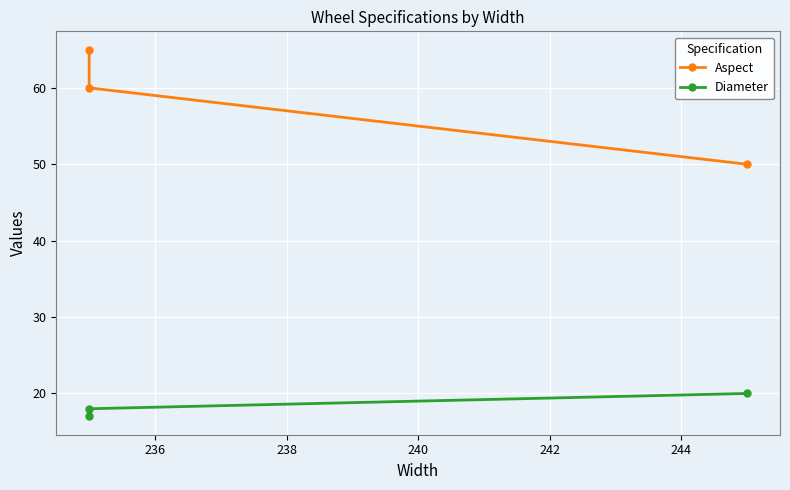

The value of Diameter at 236 is 10. True or false?

False